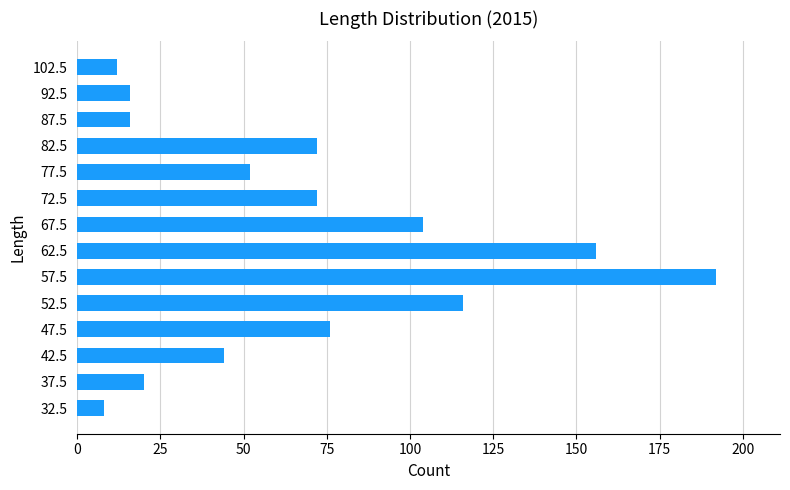

What is the difference between the second highest and minimum values?

148